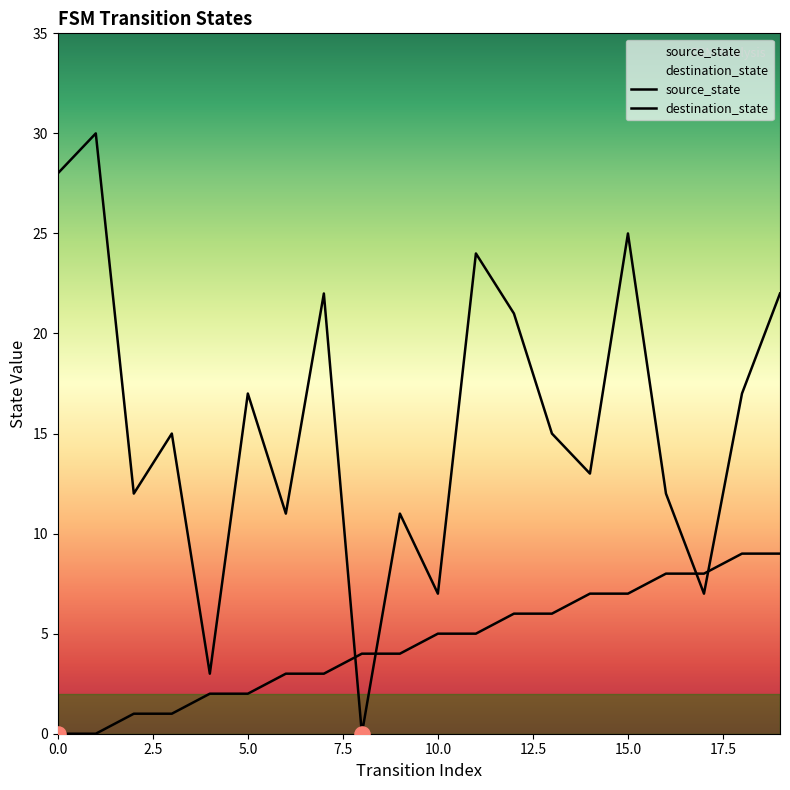

What are all the series names shown in the legend?

source_state, destination_state